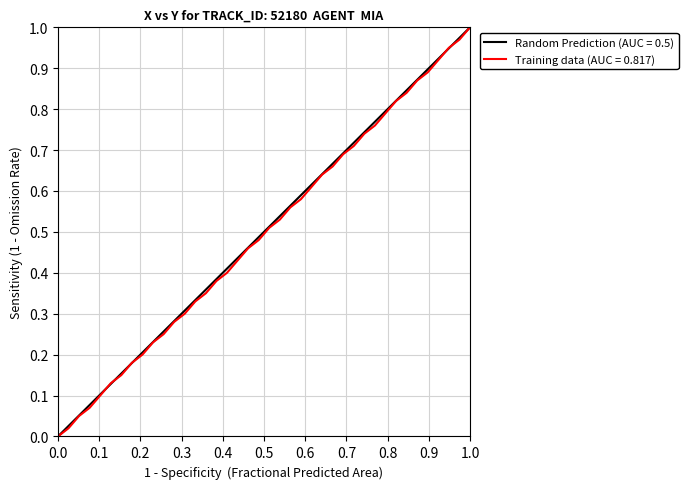

What is the maximum value shown in the chart?

1.0